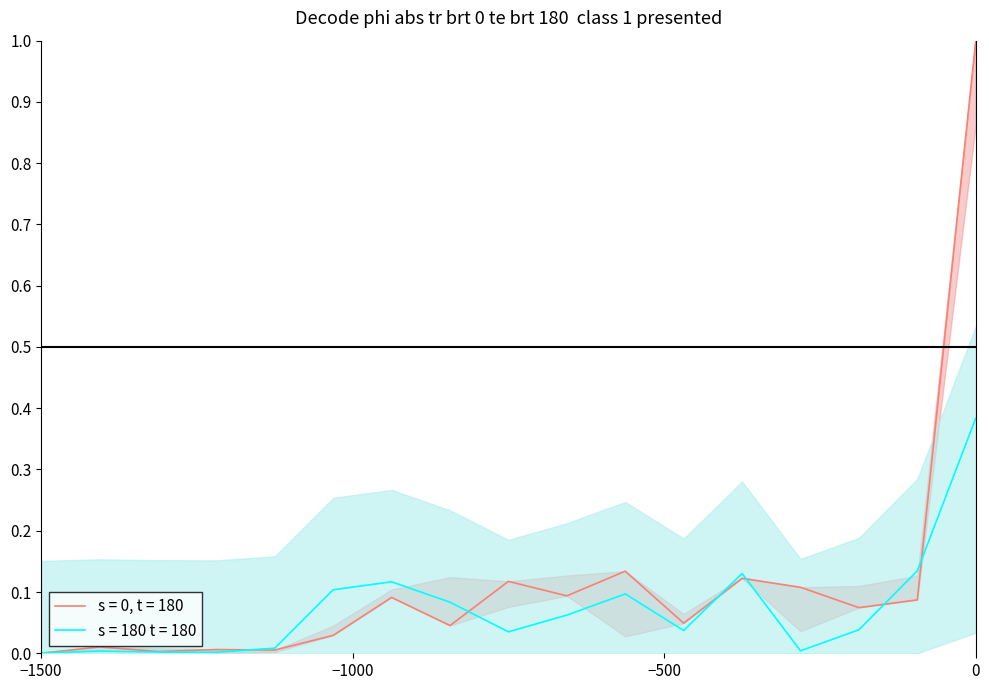

What is the greatest value displayed?

1.0